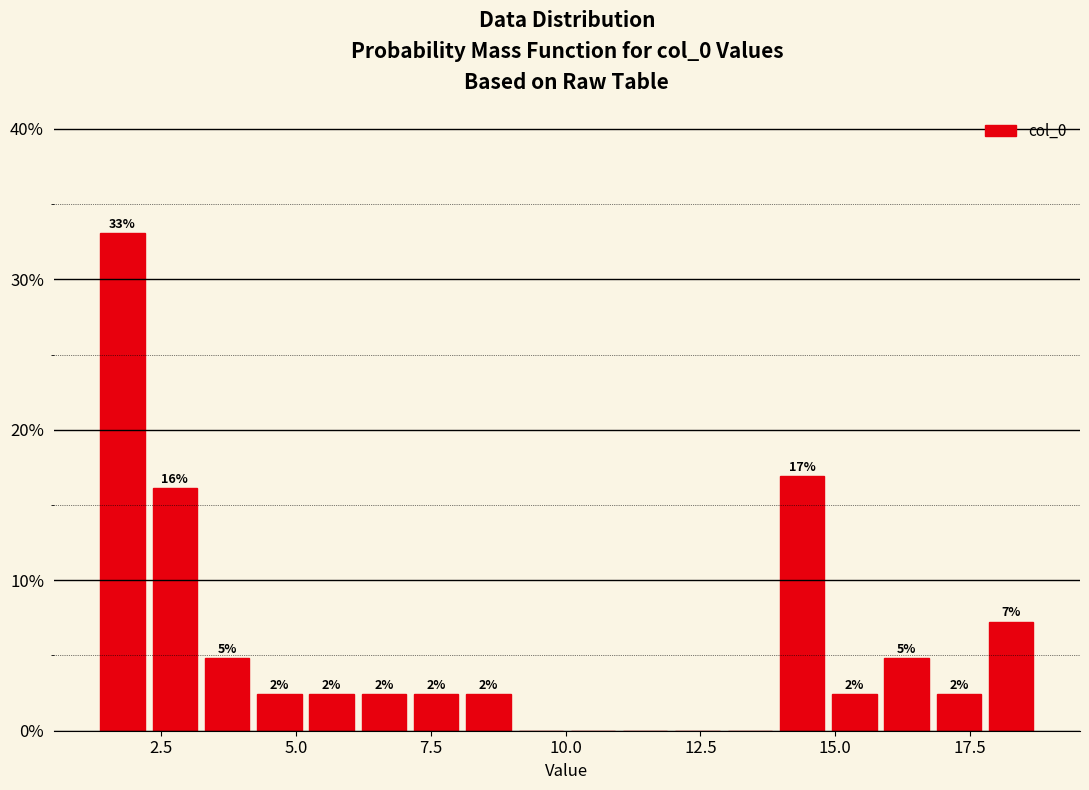

Read against the x-axis, roughly where is the centre of the tallest bar?

2.0